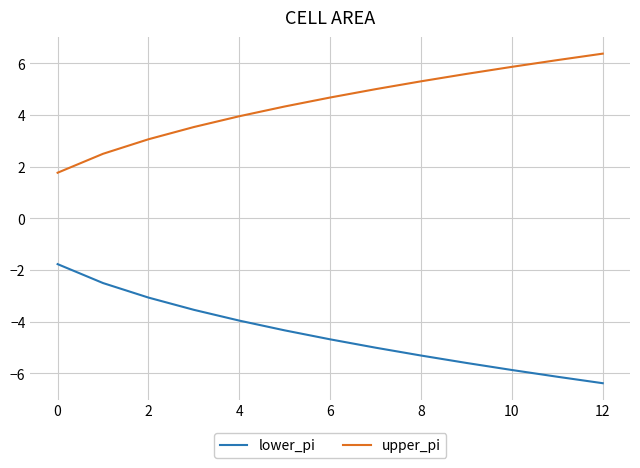

Which series has the largest total across all categories?

upper_pi